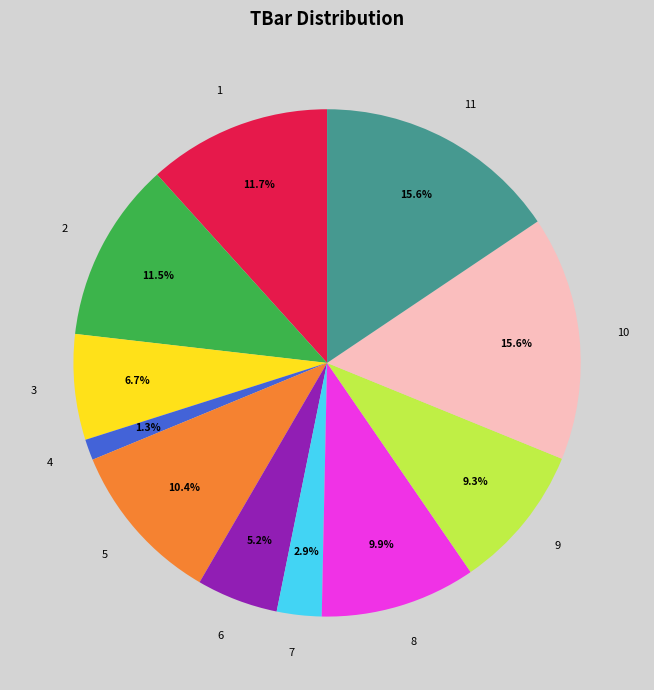

Does any single category account for the majority?

No